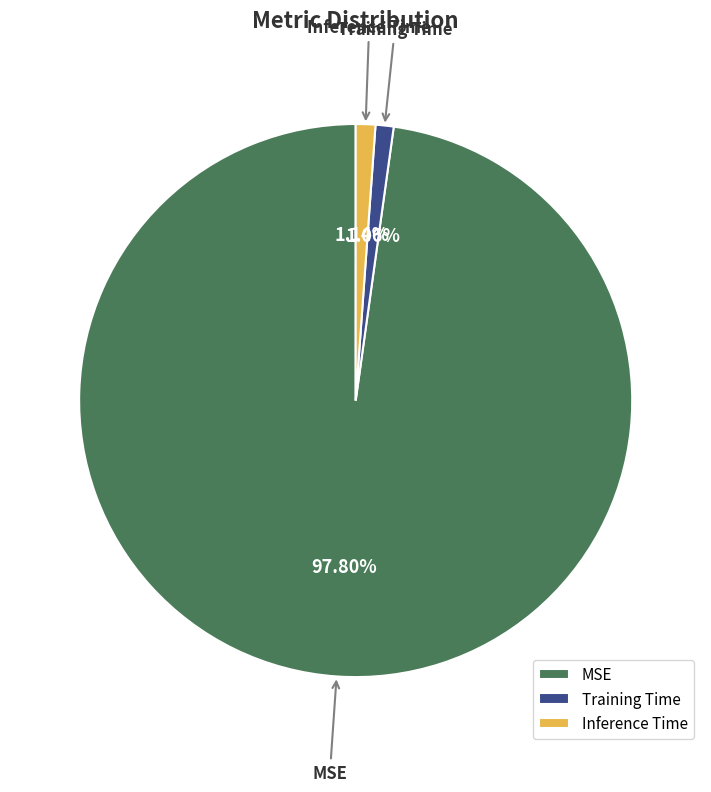

Does MSE account for over 50% of the chart?

Yes